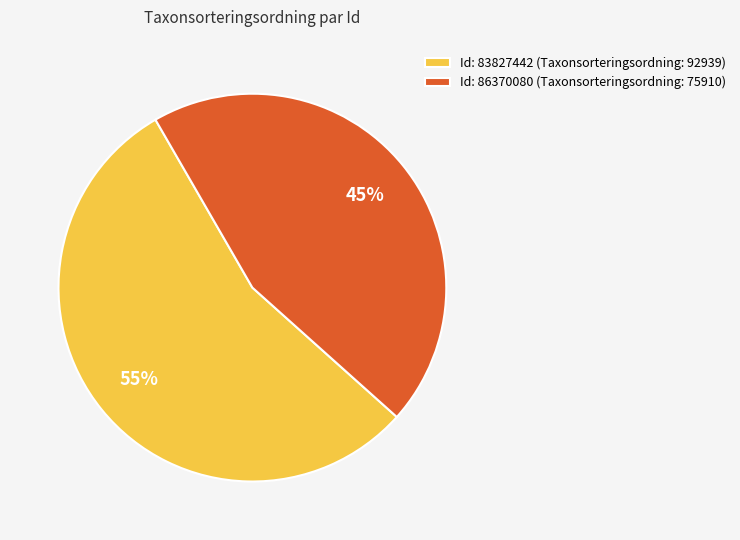

Which has a higher value, Id: 83827442 (Taxonsorteringsordning: 92939) or Id: 86370080 (Taxonsorteringsordning: 75910)?

Id: 83827442 (Taxonsorteringsordning: 92939)